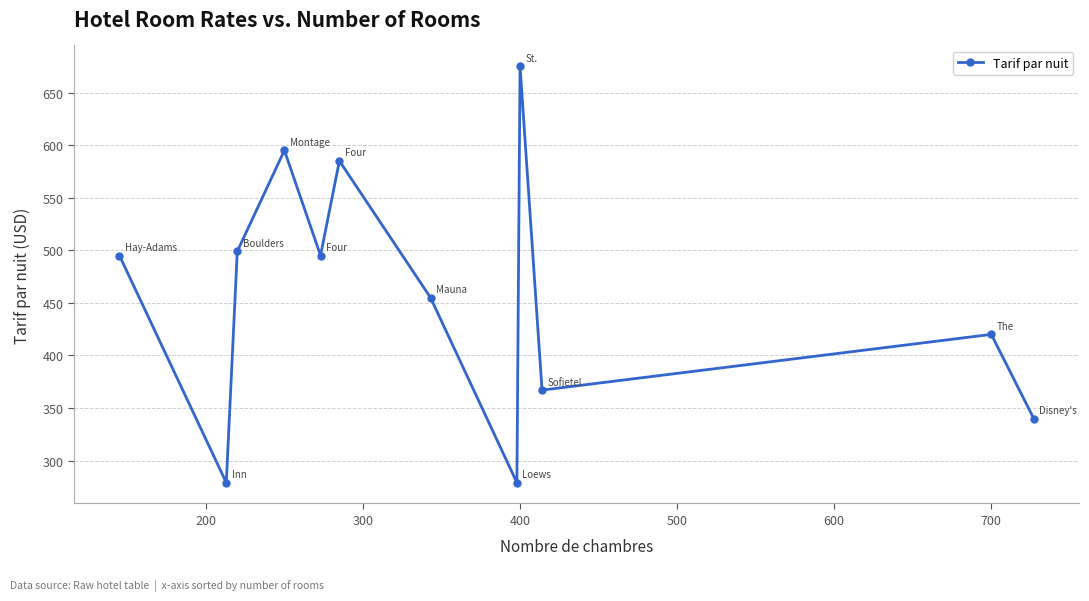

What is the value of the 5th point from the left?

495